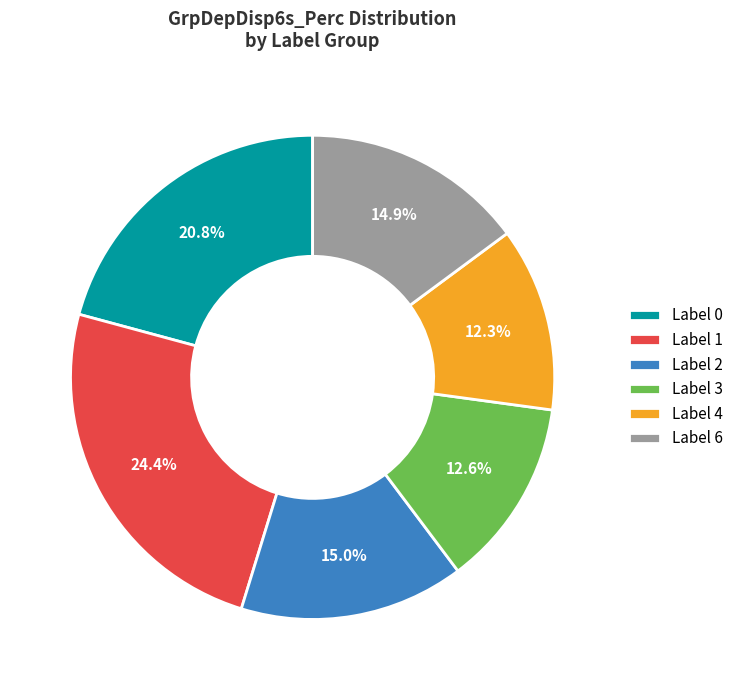

Between Label 6 and Label 1, which is larger?

Label 1